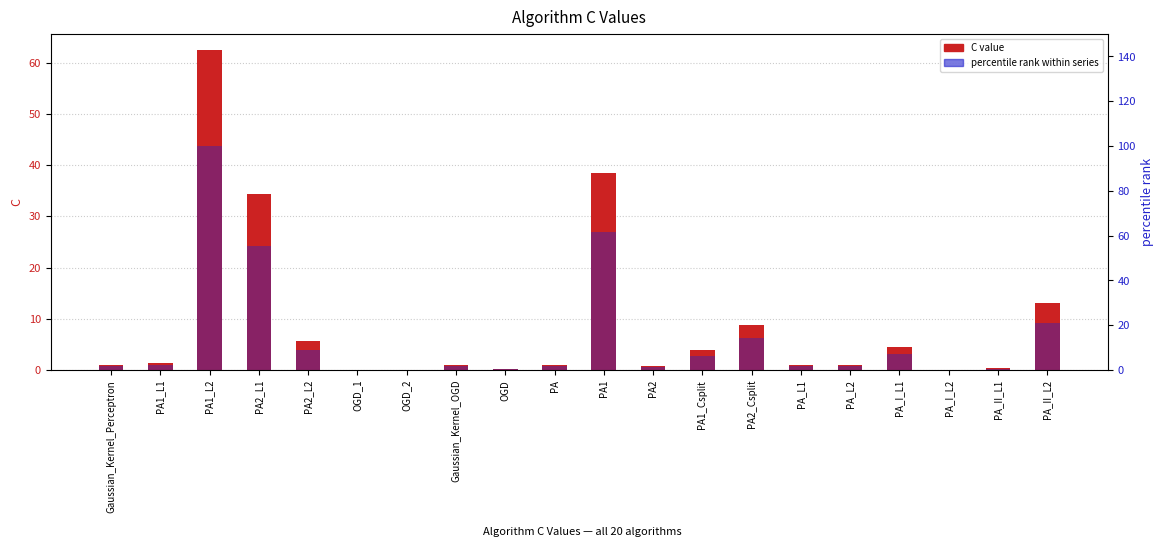

What is the average value of the percentile rank within series series?

14.4